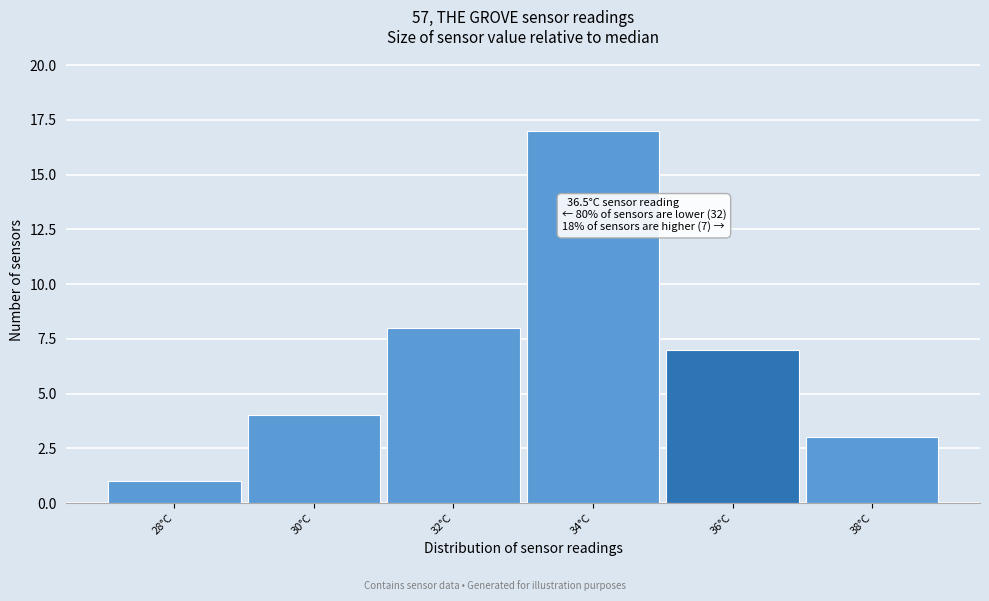

Reading left to right, extract all data points from this chart.

1	4	8	17	7	3